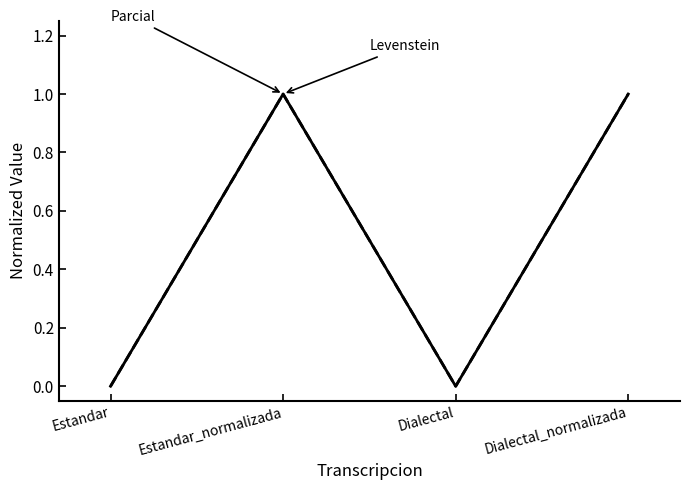

What position from the right is Estandar_normalizada?

3